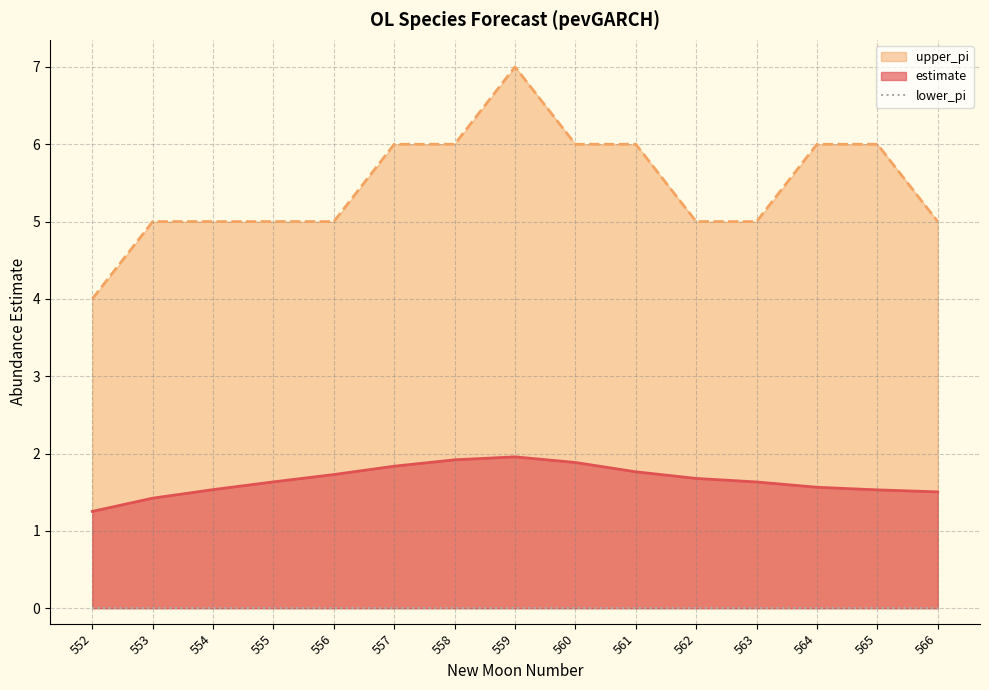

List the series in order of their peak value, lowest first.

estimate, upper_pi